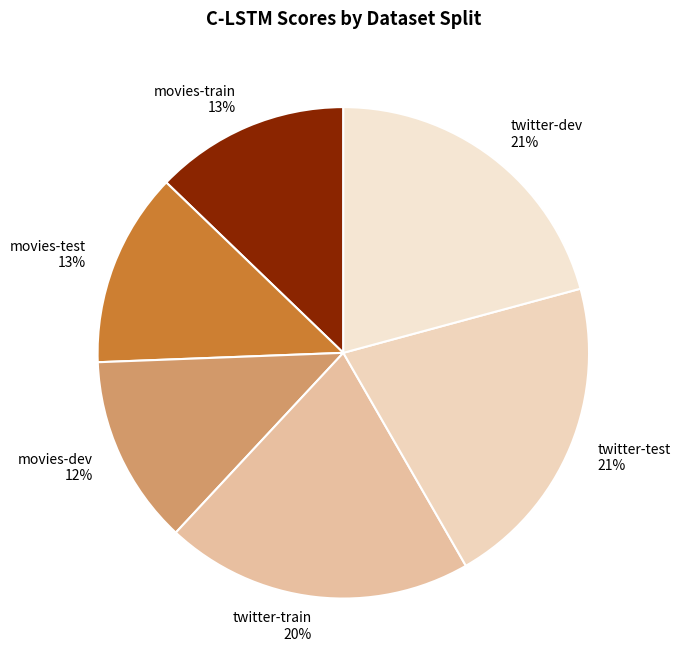

How many slices are in this pie chart?

6